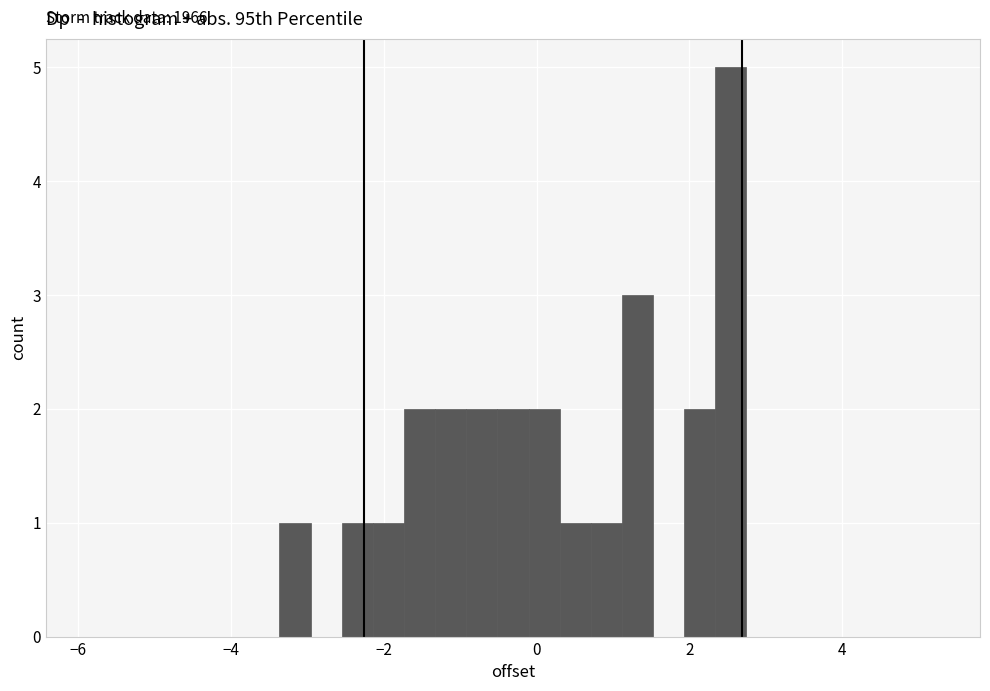

Around what value on the x-axis is the tallest bar? Give the approximate position of its centre, as read against the axis.

2.6